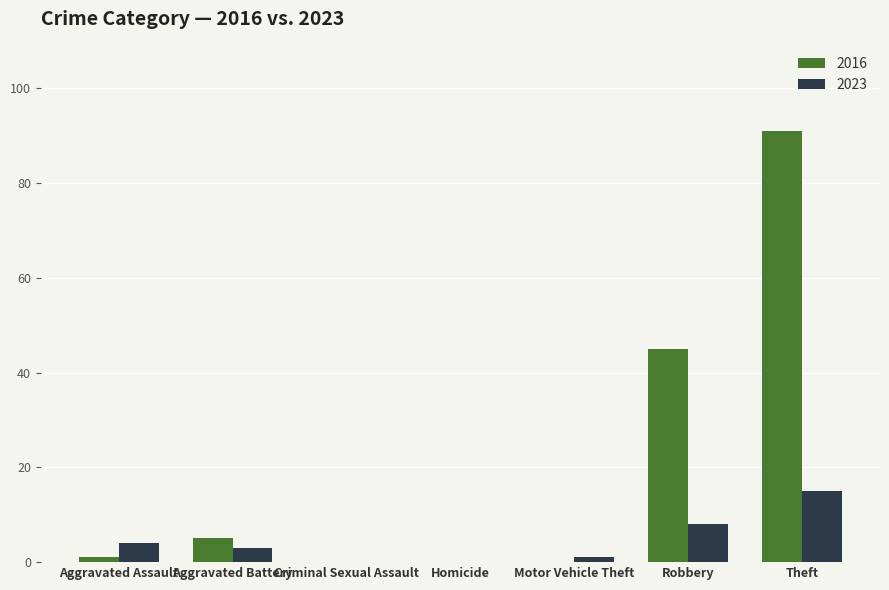

Which series has the largest total across all categories?

2016